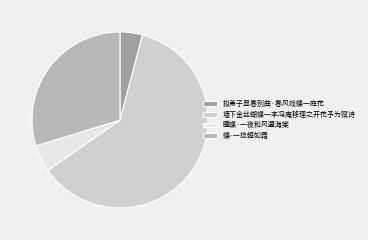

Rank the categories by value from lowest to highest.

拟萧子显春别曲·春风戏蝶一庭花, 睡蝶·一夜和风遍海棠, 蝶·一捻翅如霜, 墙下金丝蝴蝶一本冯庵移理之开花予为赋诗